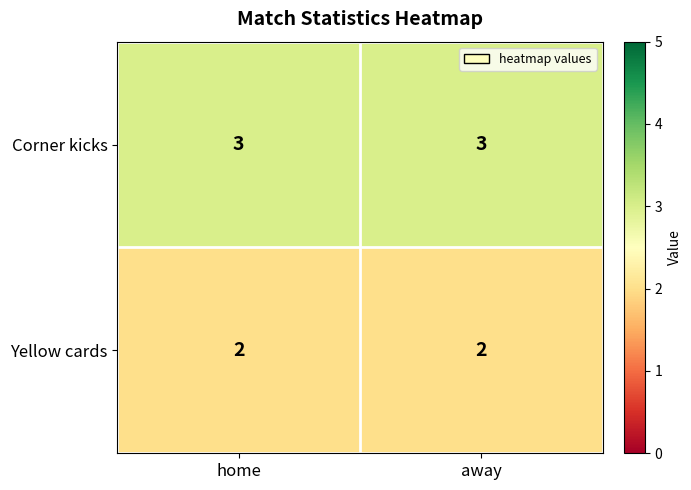

The value of Corner kicks at away is 3. True or false?

True